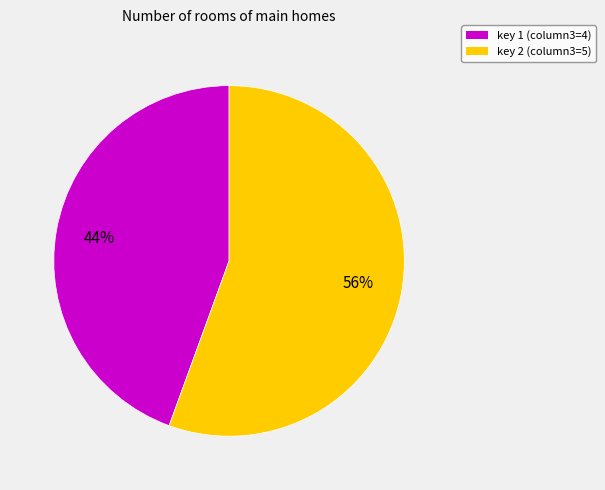

To the nearest percent, what is the average slice percentage?

50%